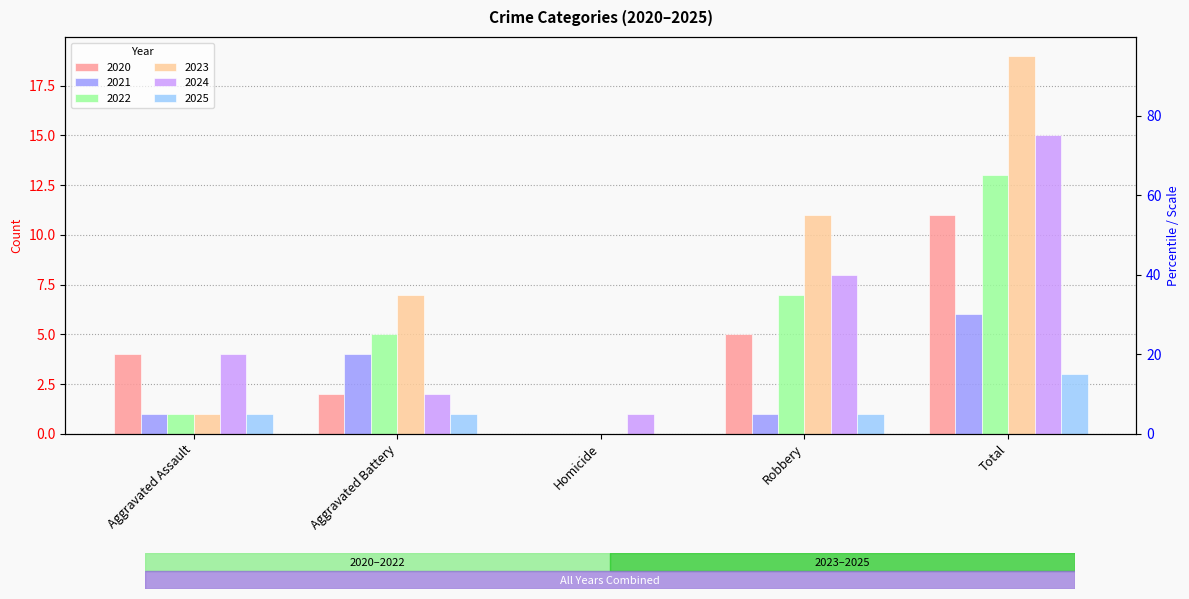

Between Aggravated Assault and Homicide, which is larger?

Aggravated Assault